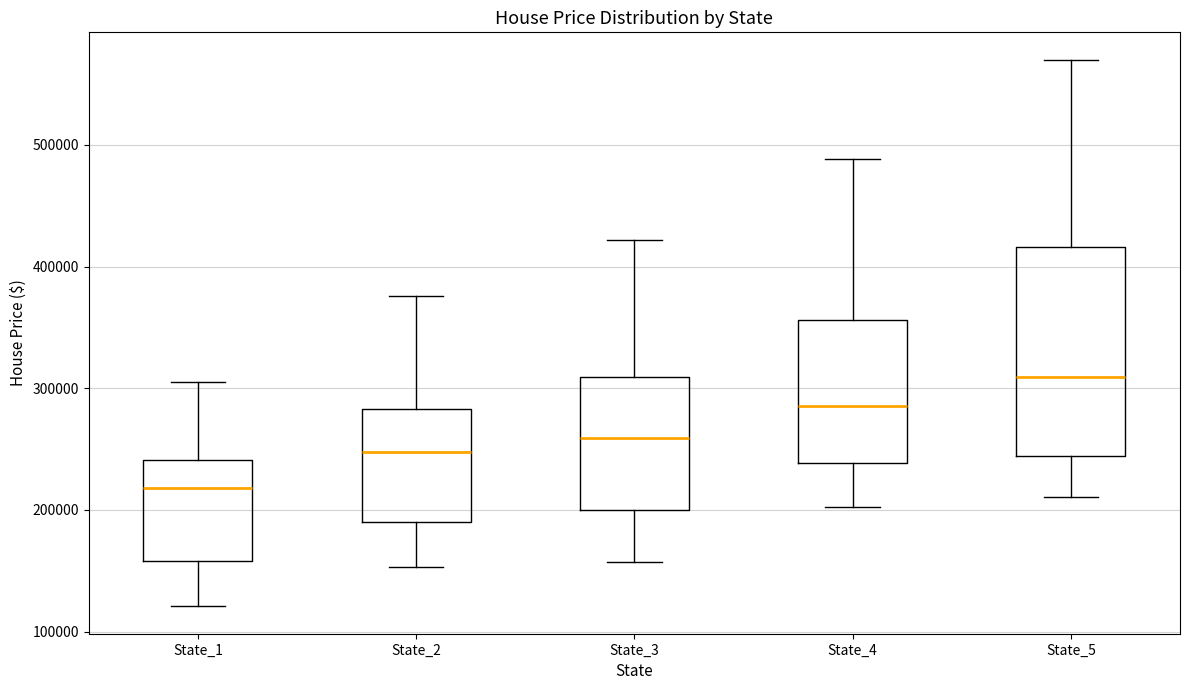

Reading left to right, read every box against the y-axis: the position of its median line, the range the box covers, and the ends of its whiskers. The values are not printed on the chart, so give them approximately, as read against the axis.

State_1: median 220000, box 160000 to 240000, whiskers 120000 to 310000
State_2: median 250000, box 190000 to 280000, whiskers 150000 to 380000
State_3: median 260000, box 200000 to 310000, whiskers 160000 to 420000
State_4: median 290000, box 240000 to 360000, whiskers 200000 to 490000
State_5: median 310000, box 240000 to 420000, whiskers 210000 to 570000